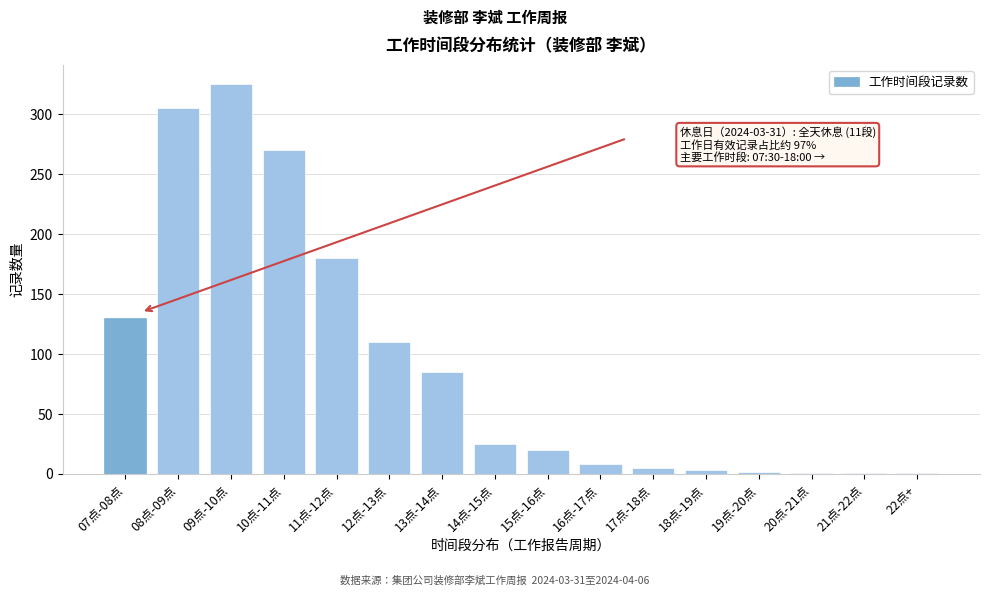

At which label is the value closest to 163?

11点-12点